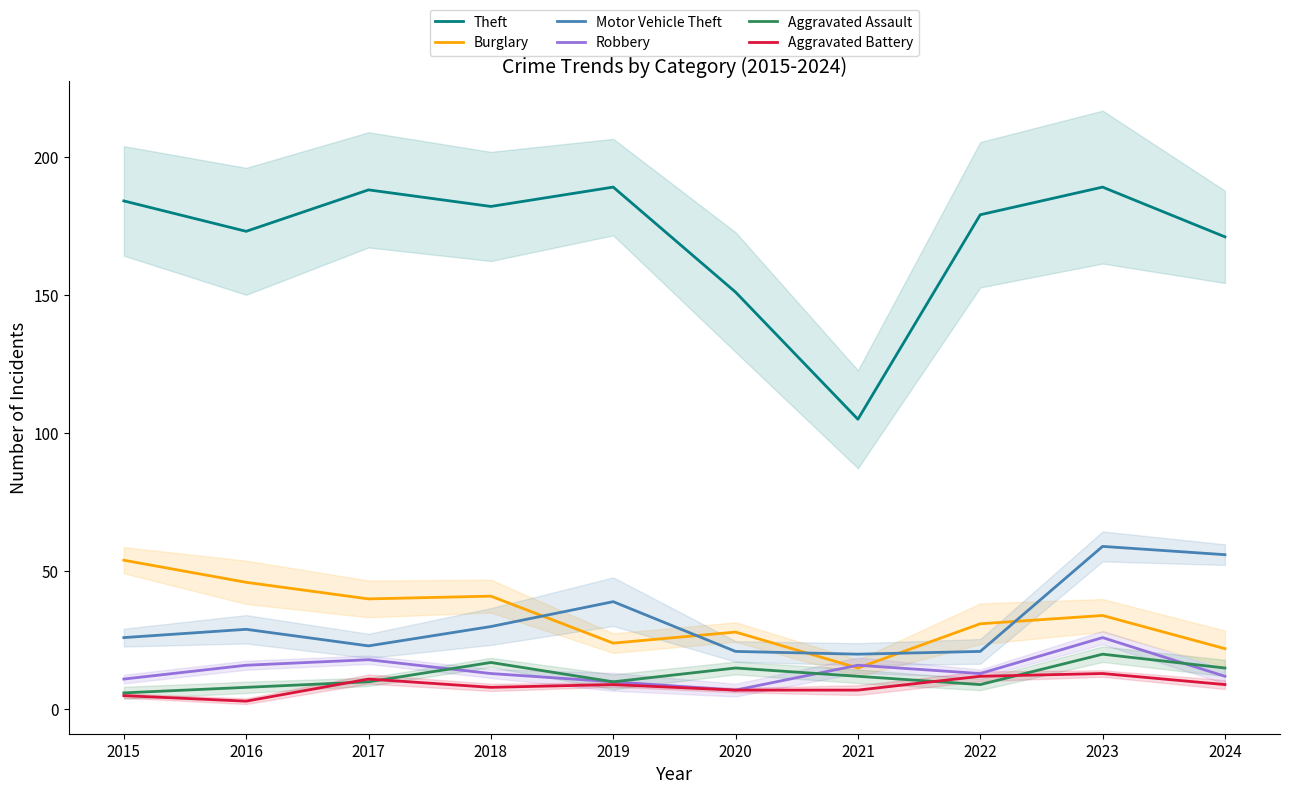

What is the highest value of the Aggravated Battery series?

13